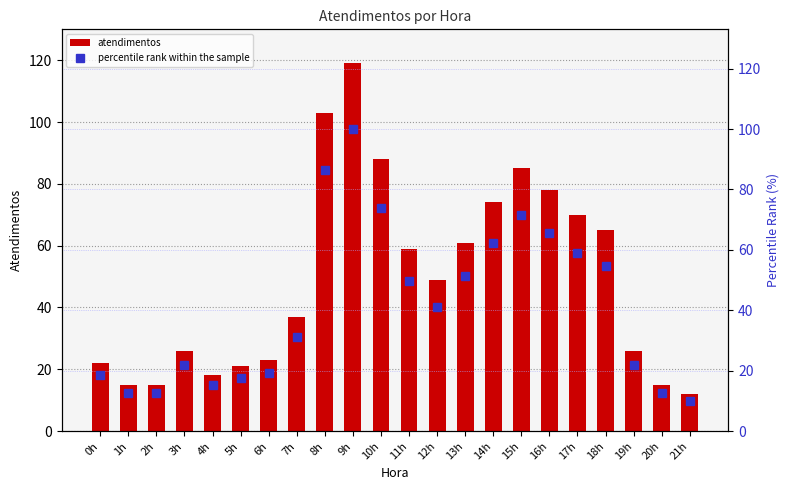

Count the number of categories in the chart.

22